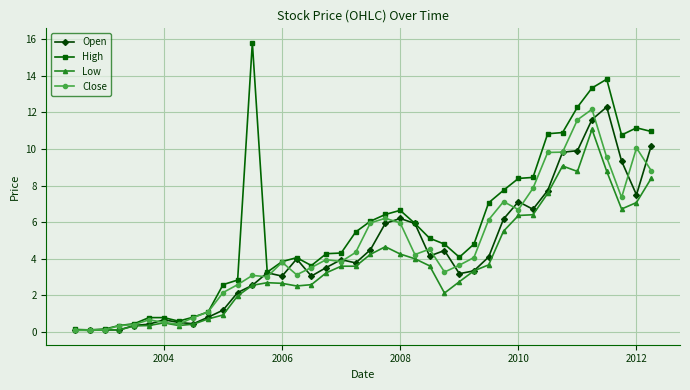

Which series has the largest total across all categories?

High